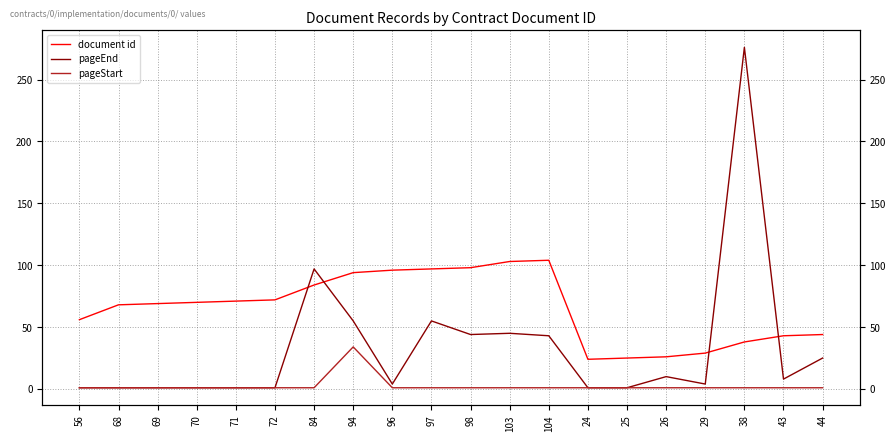

Is the value of document id at 38 greater than the value of pageEnd at 104?

No